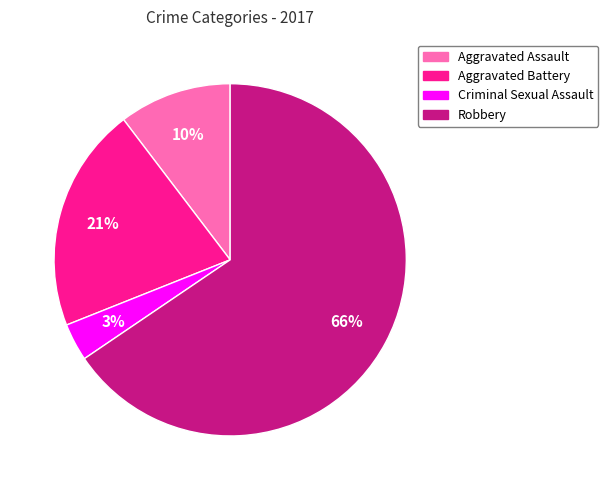

Which has a higher value, Aggravated Assault or Criminal Sexual Assault?

Aggravated Assault